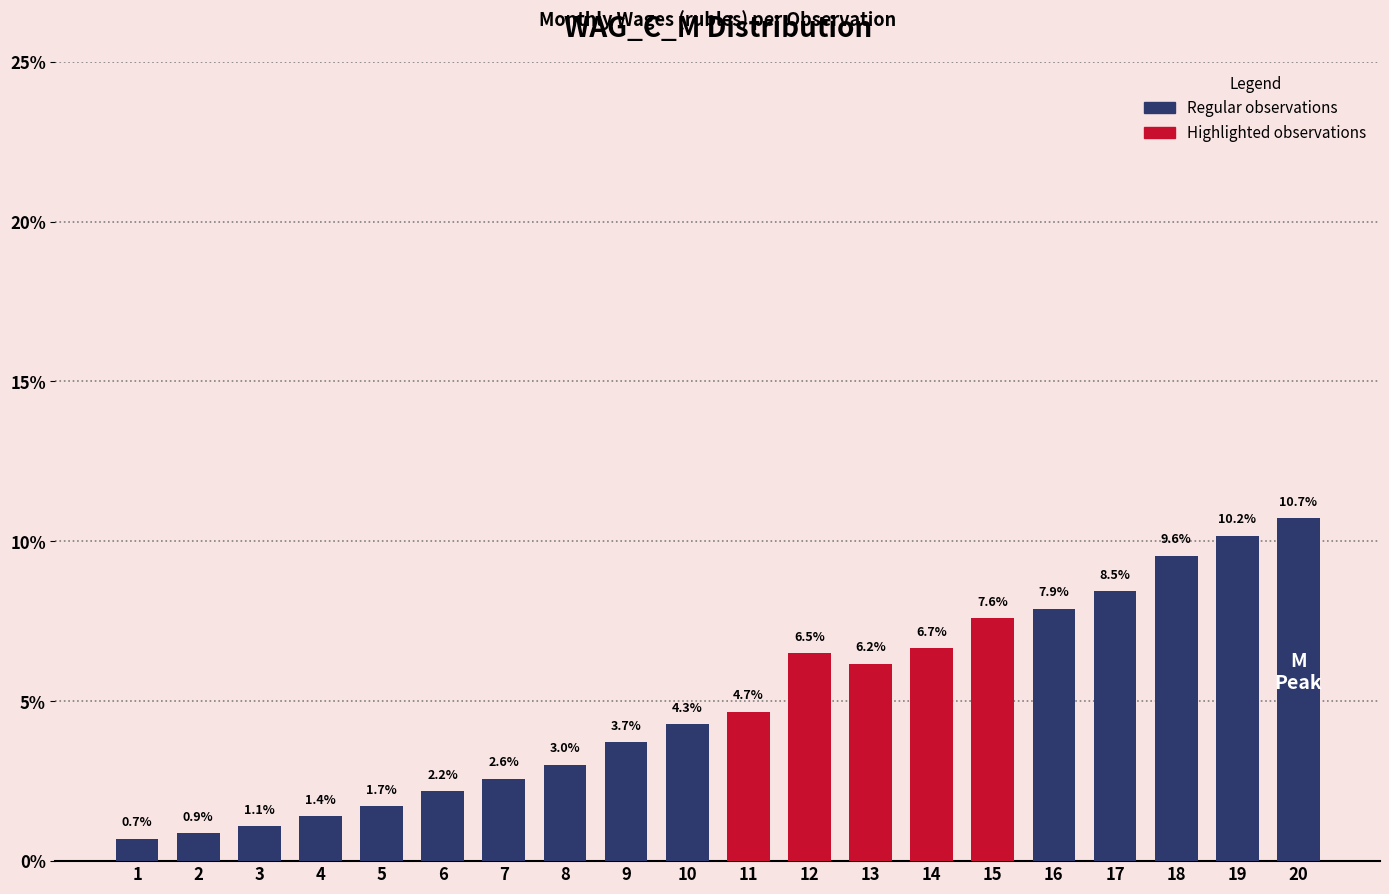

Reading left to right, what are all the values shown in this chart?

0.7	0.9	1.1	1.4	1.7	2.2	2.6	3.0	3.7	4.3	4.7	6.5	6.2	6.7	7.6	7.9	8.5	9.6	10.2	10.7